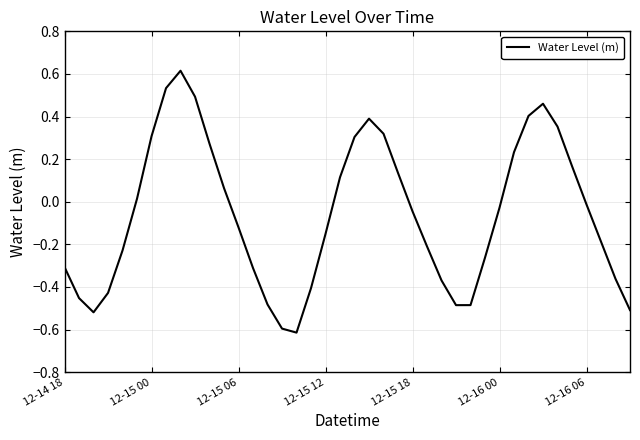

What is the smallest value displayed?

-0.6